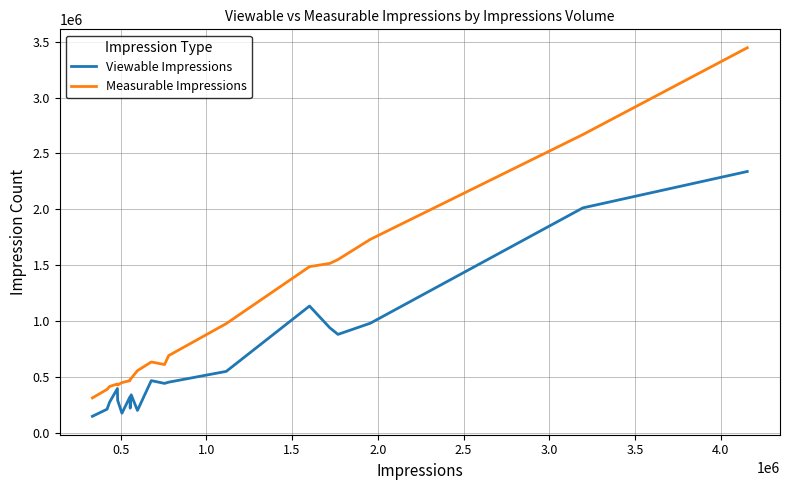

Which series has the widest spread of values?

Measurable Impressions